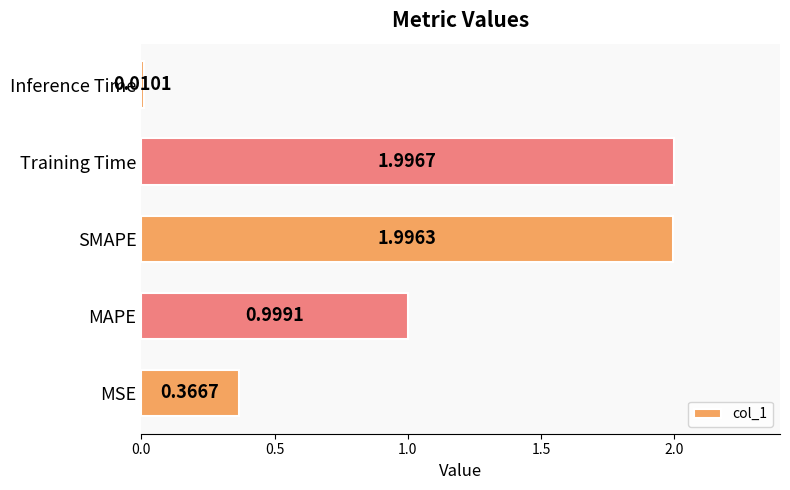

What is the greatest value displayed?

2.0